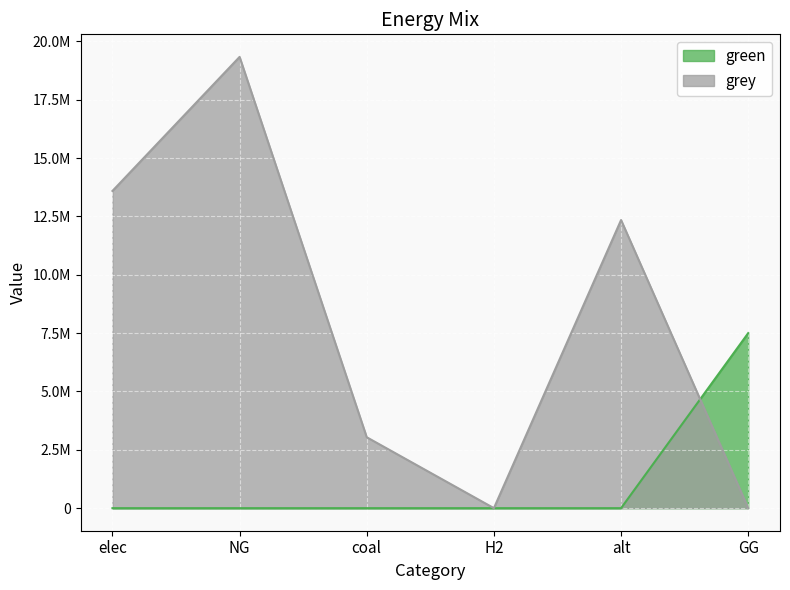

At how many categories does at least one series exceed 7435159?

4